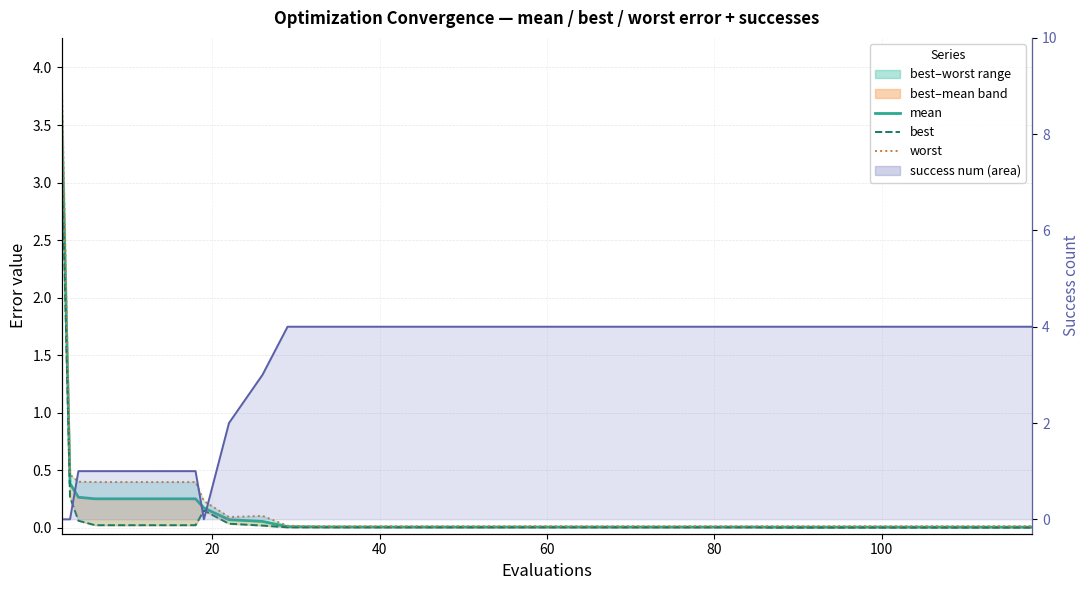

What is the average value of the best series?

0.1